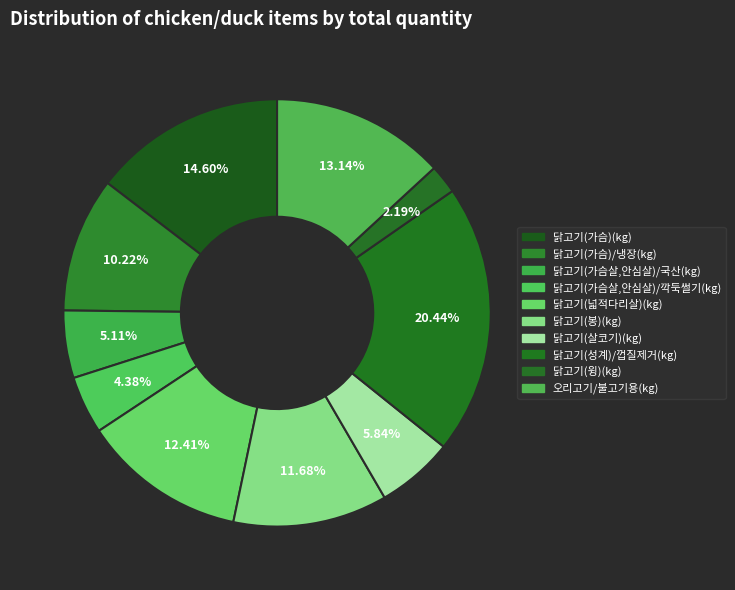

Does any single category account for the majority?

No